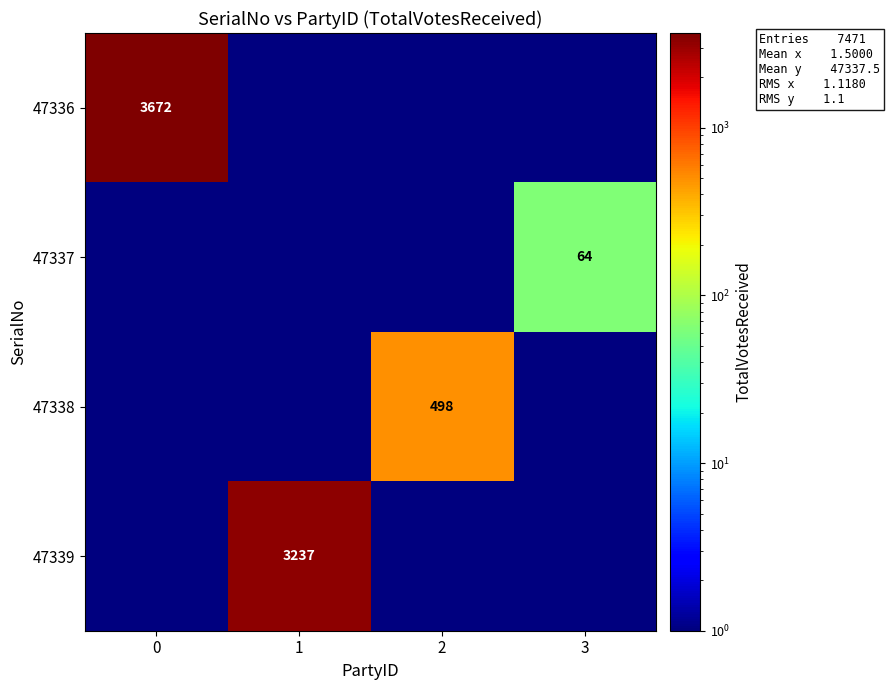

At which category does the chart reach its minimum across all series?

1